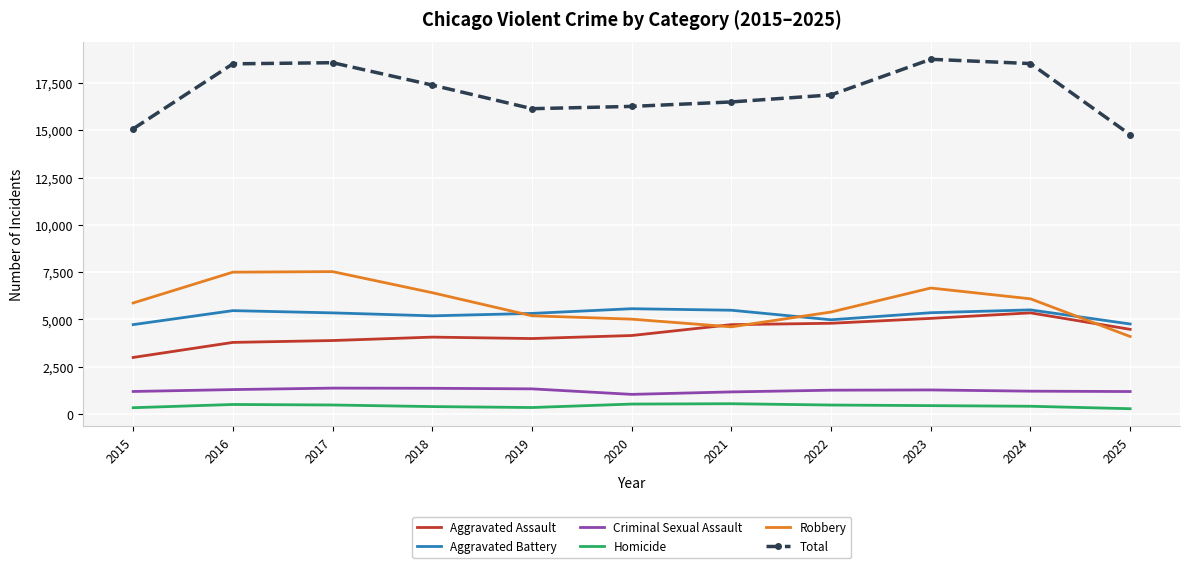

Between 2016 and 2025, which series saw the biggest shift?

Total